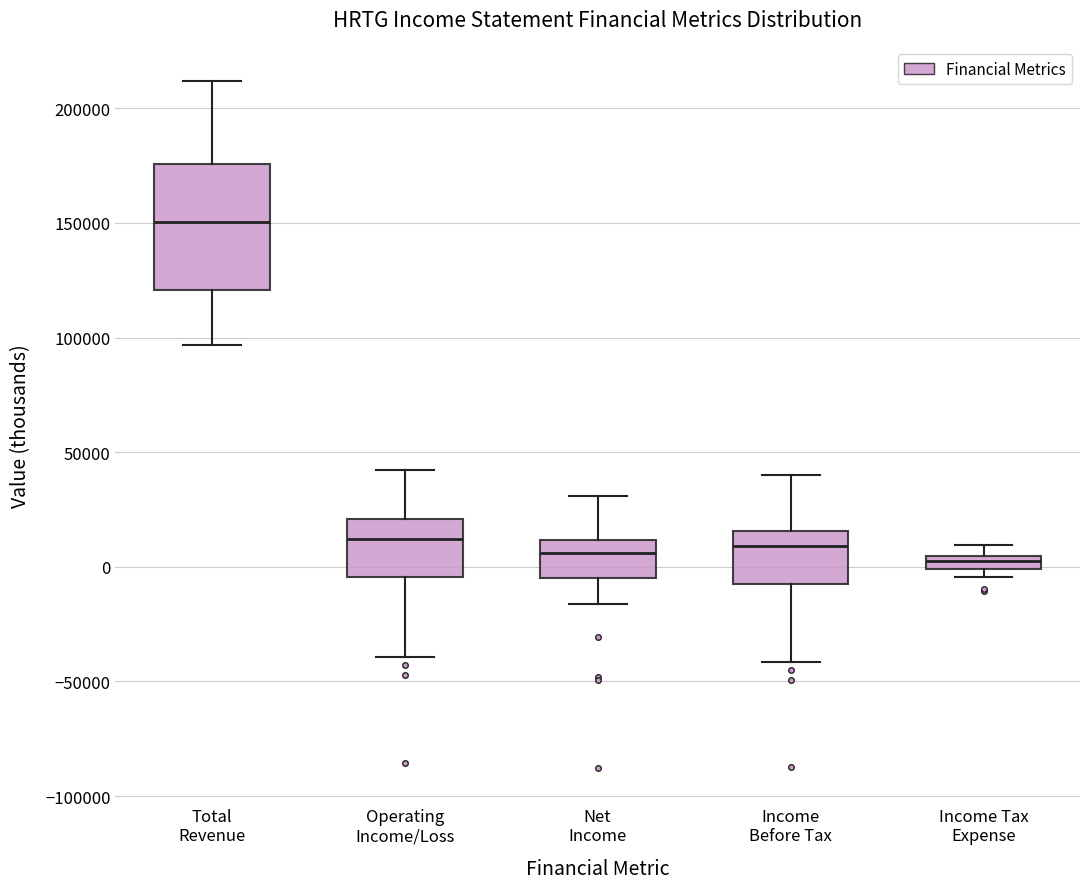

Comparing the boxes themselves (not the whiskers), which one is the tallest?

Total Revenue